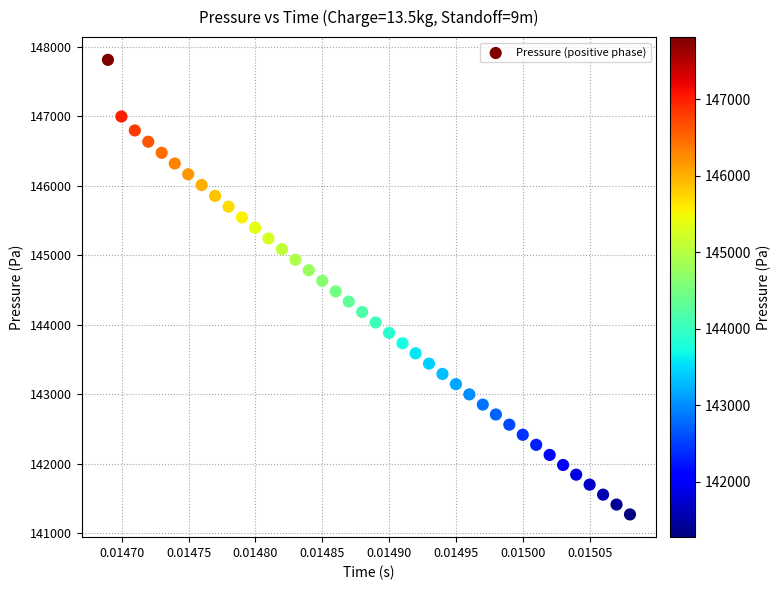

What is the range of Y values (max minus min)?

6541.6